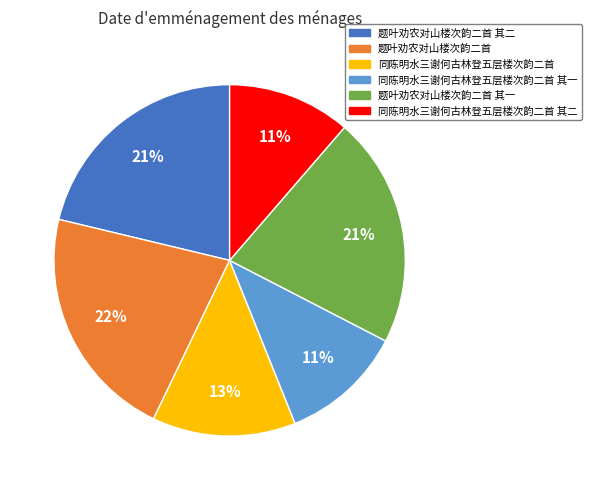

True or false: 题叶劝农对山楼次韵二首 其二 accounts for 33% of the total.

False